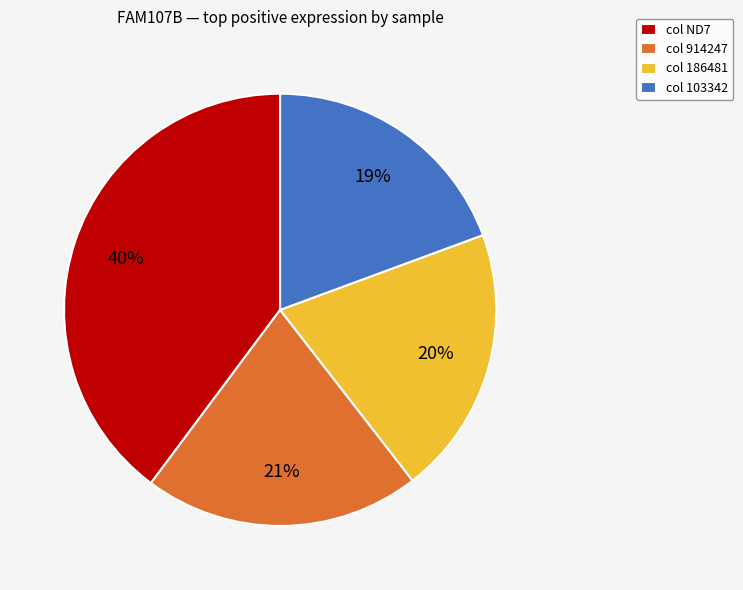

The col ND7 slice represents 40% of the pie. True or false?

True